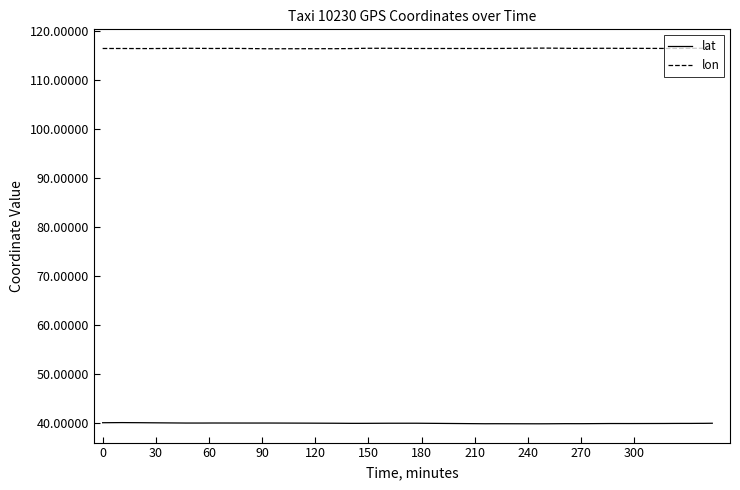

Where is the first local maximum for lon?

150